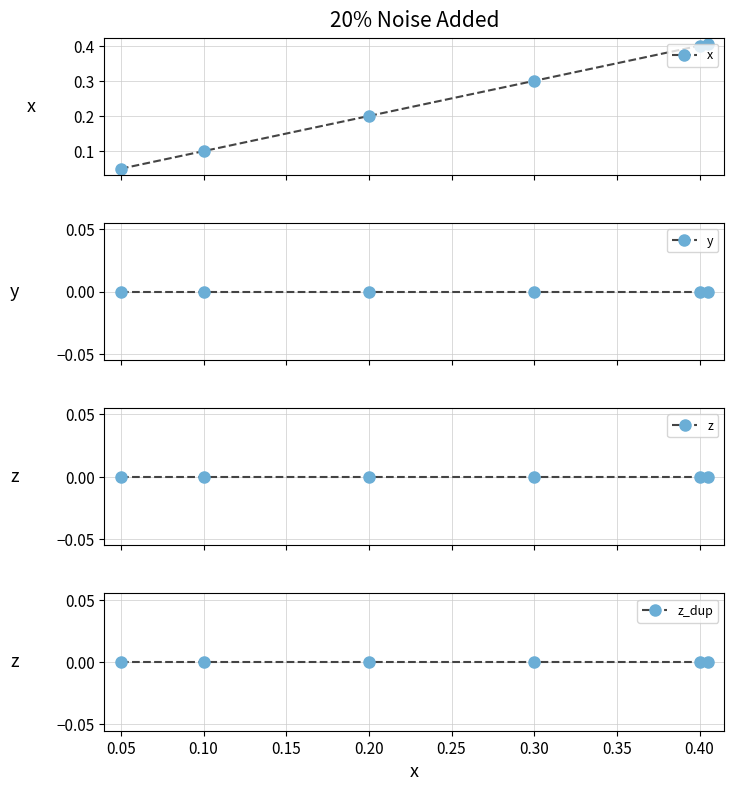

Reading left to right, transcribe all the data shown in this chart.

x: 0.1	0.1	0.2	0.3	0.4	0.4
y: 0.0	0.0	0.0	0.0	0.0	0.0
z: 0.0	0.0	0.0	0.0	0.0	0.0
z_dup: 0.0	0.0	0.0	0.0	0.0	0.0